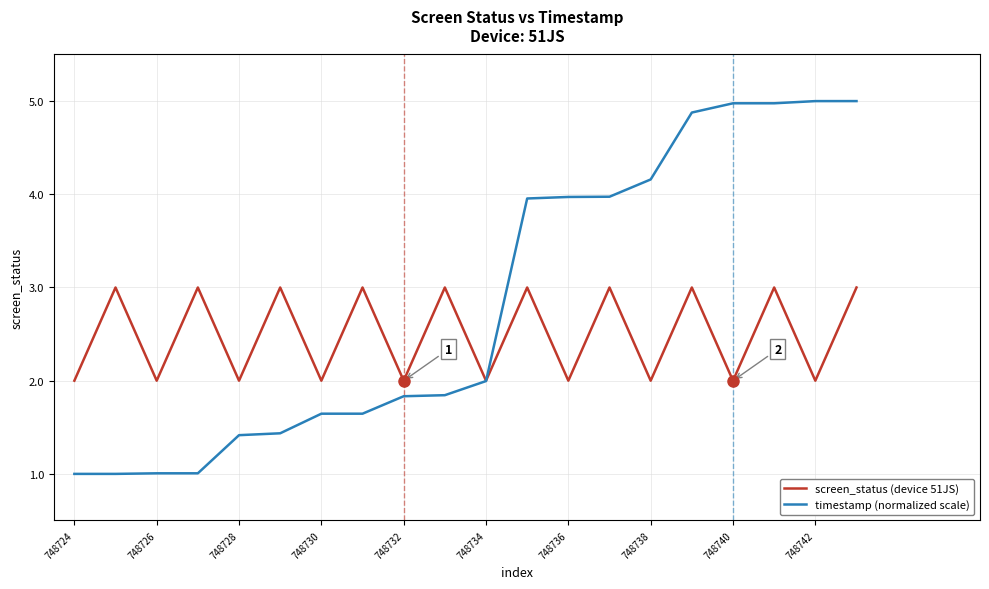

List the series in order of their peak value, highest first.

timestamp (normalized scale), screen_status (device 51JS)